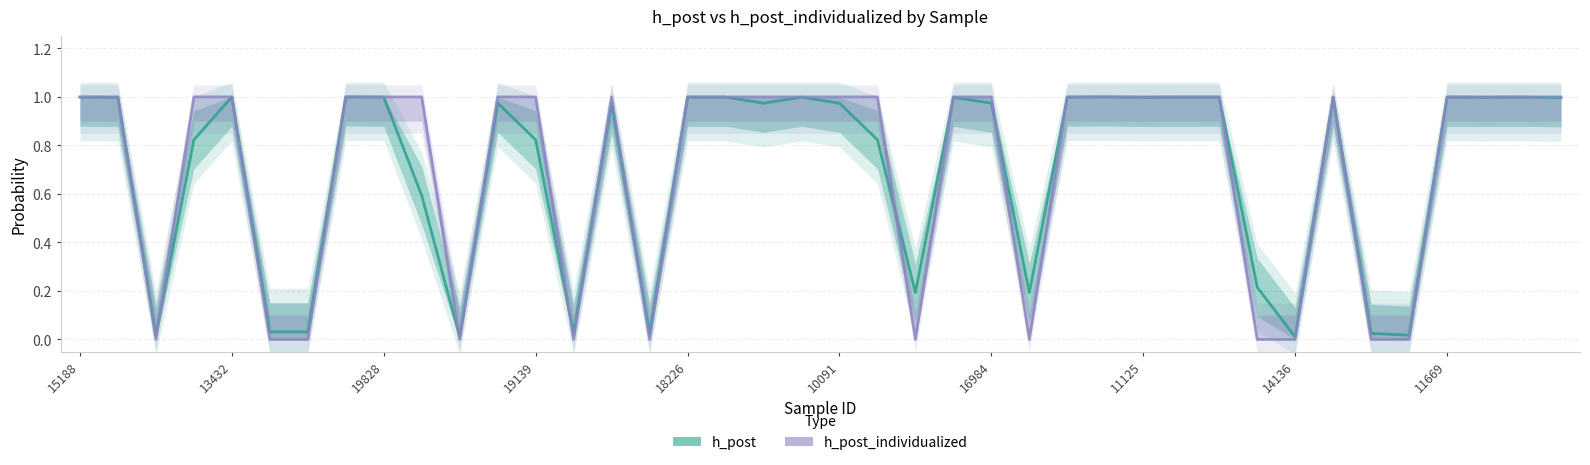

What is the total value across all series at 18226?

2.0